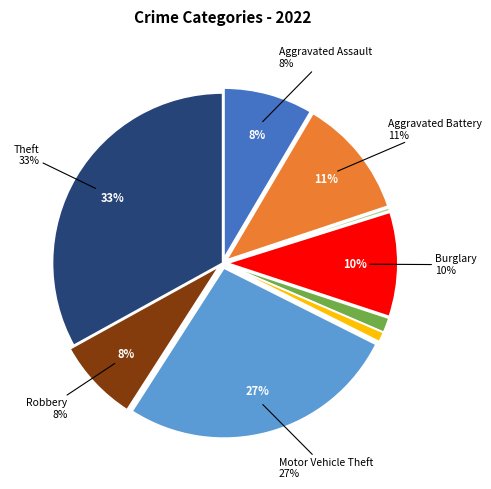

What is the ratio of the value at Homicide to the value at Arson?

3.3